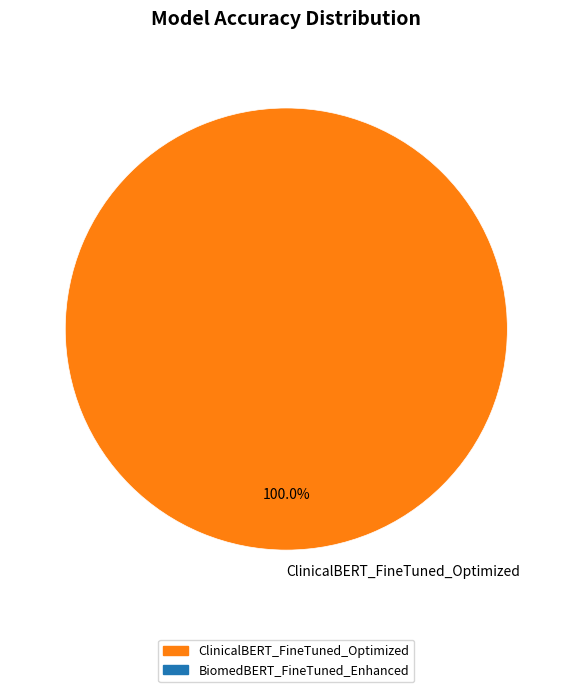

Does any single category account for the majority?

Yes